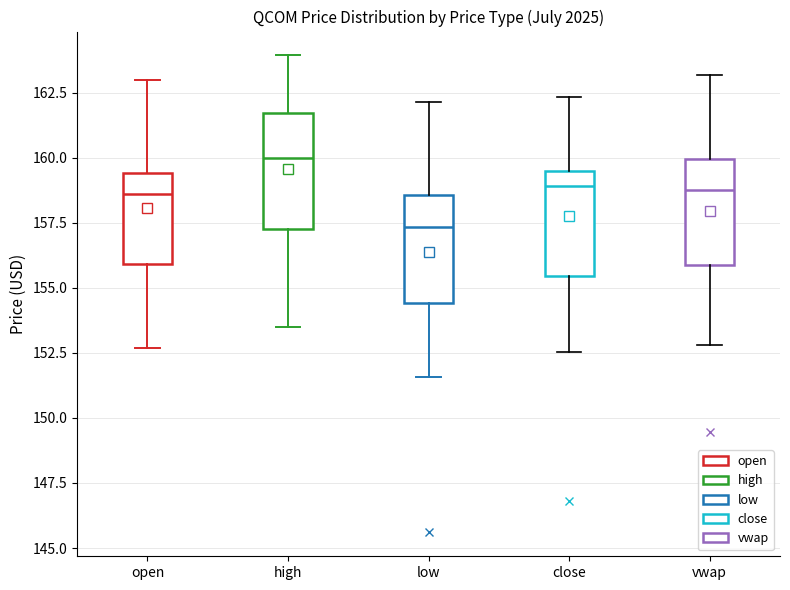

Which box's median line is the lowest?

low